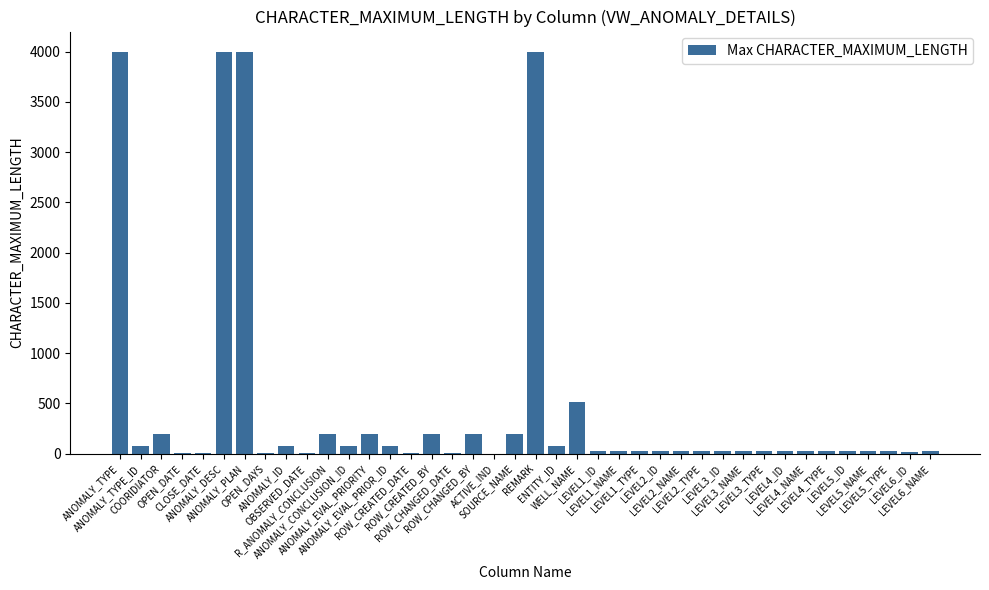

Are the bars grouped side by side (vs. stacked)?

No